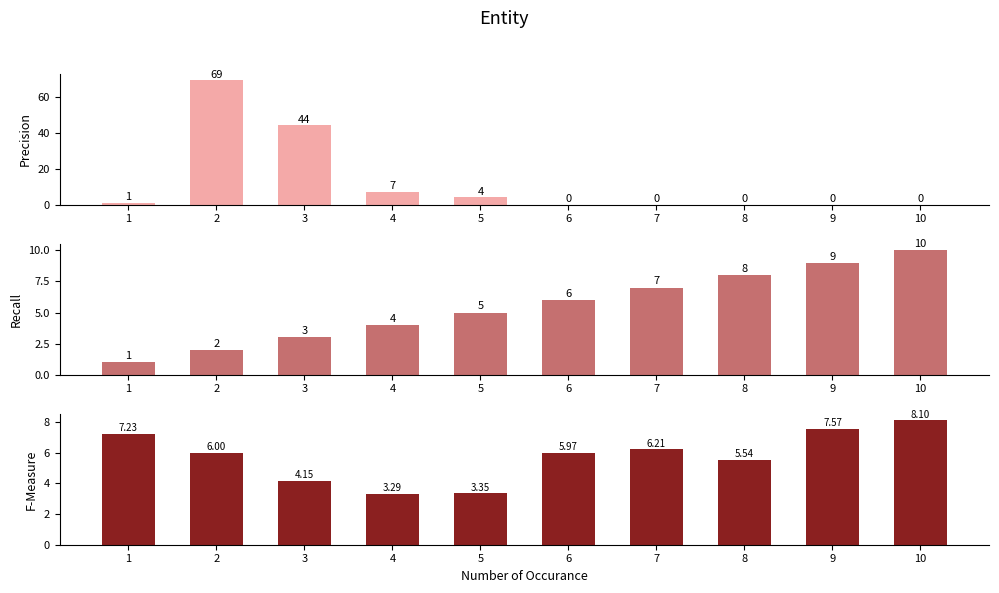

The value of FC at 8 is -45.3. True or false?

False